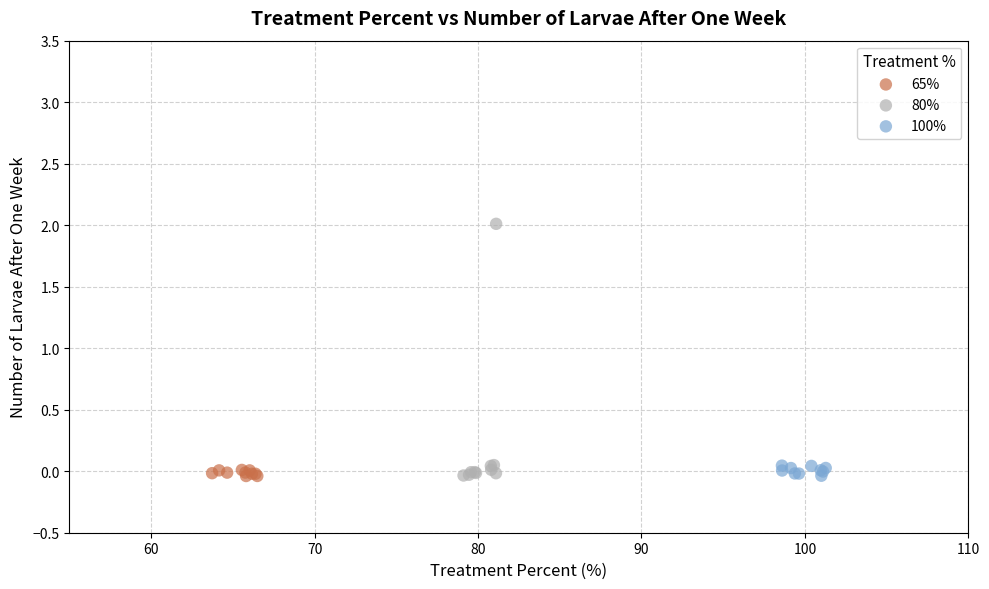

Which series has the largest Y range (max minus min)?

80%